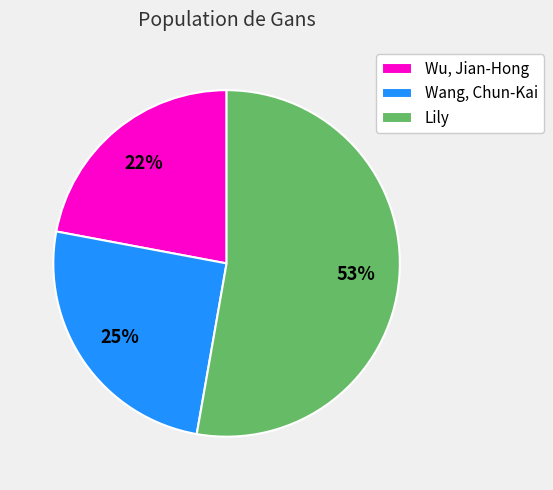

Is the sum of Lily and Wu, Jian-Hong greater than half?

Yes